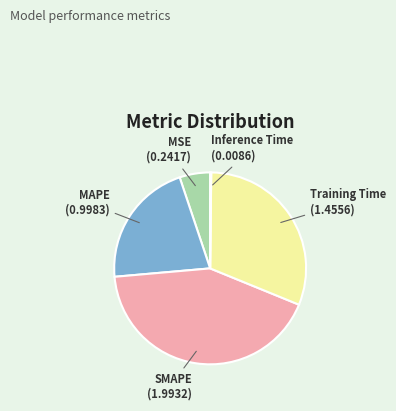

Combined, do MSE and MAPE account for over 50%?

No